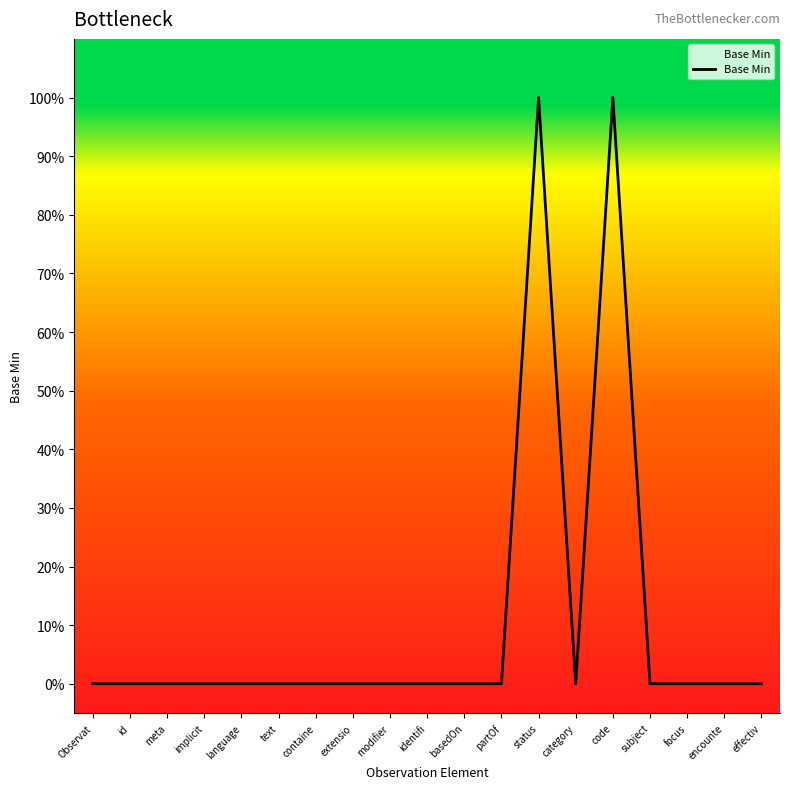

Does the chart have visible grid lines?

No